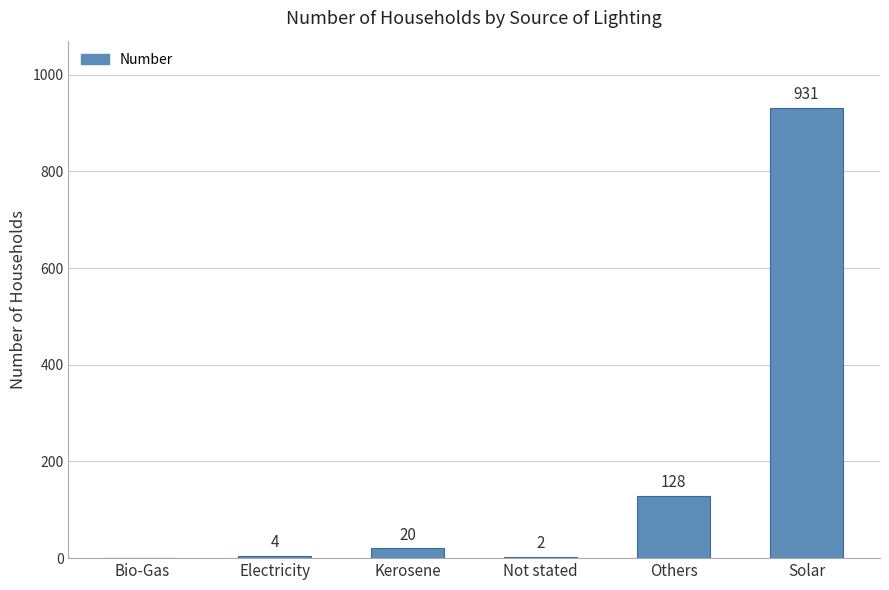

What is the ratio of the value at Electricity to the value at Not stated?

2.0